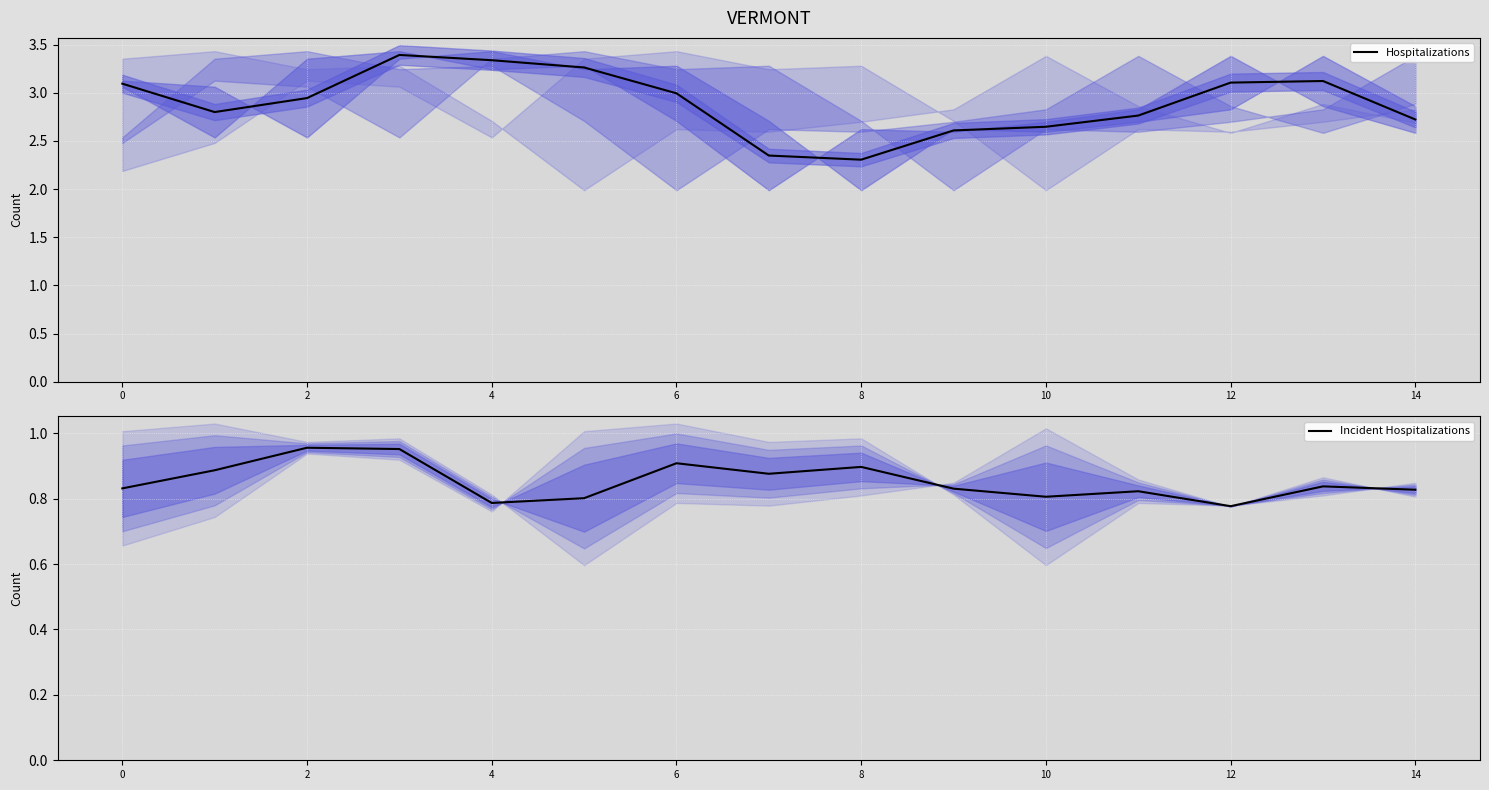

At which category does Incident Hospitalizations reach its first local valley?

4